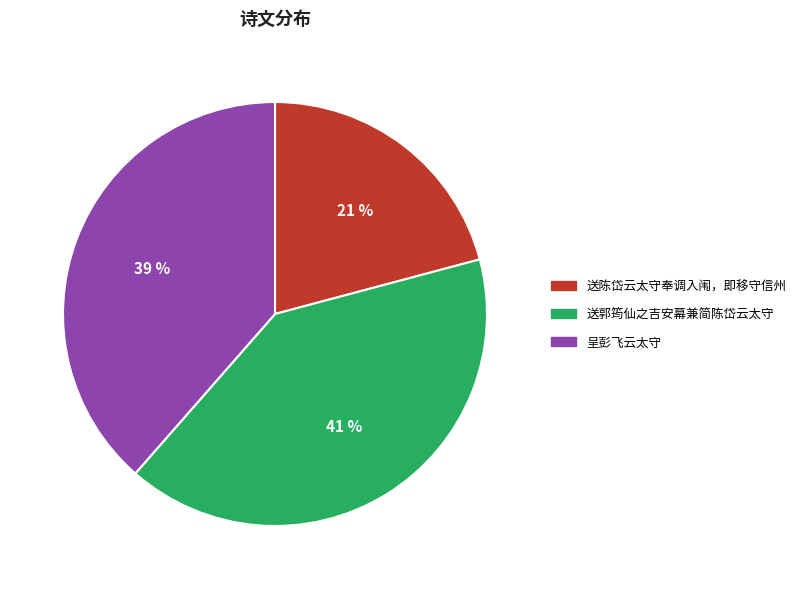

Approximately how many times larger is the value at 送陈岱云太守奉调入闱，即移守信州 compared to 送郭筠仙之吉安幕兼简陈岱云太守?

0.5